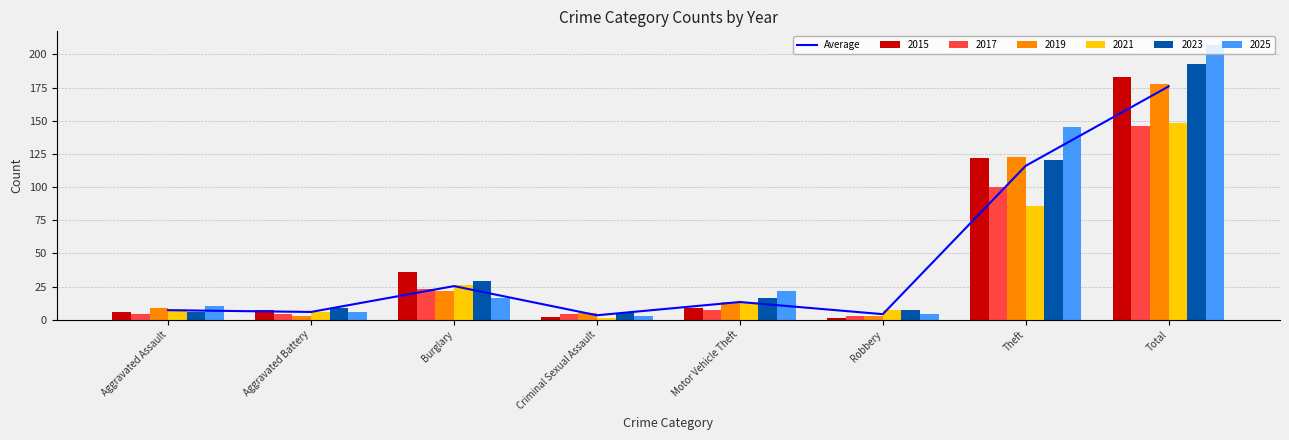

What is the value of the 2nd bar from the left?

5.8